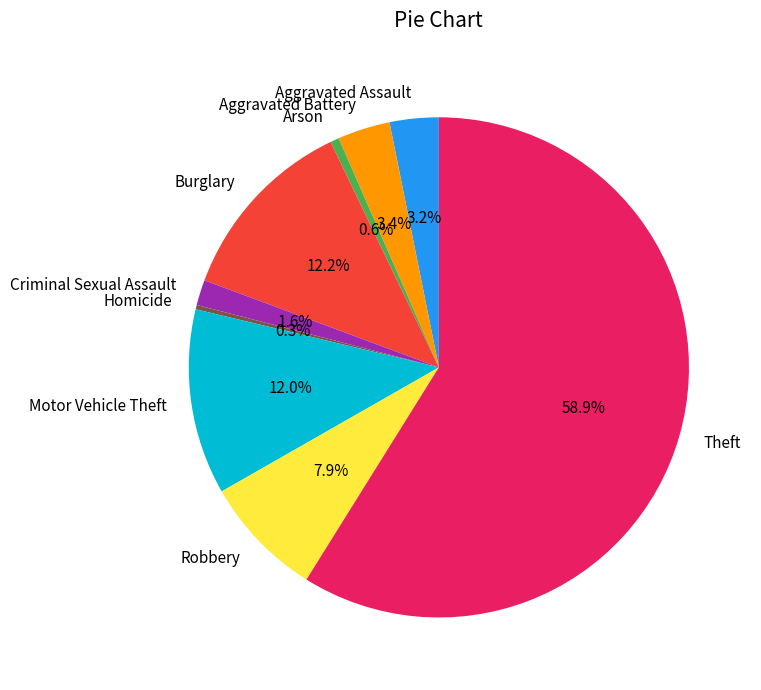

Is it true that Aggravated Battery is 3% of the pie?

True